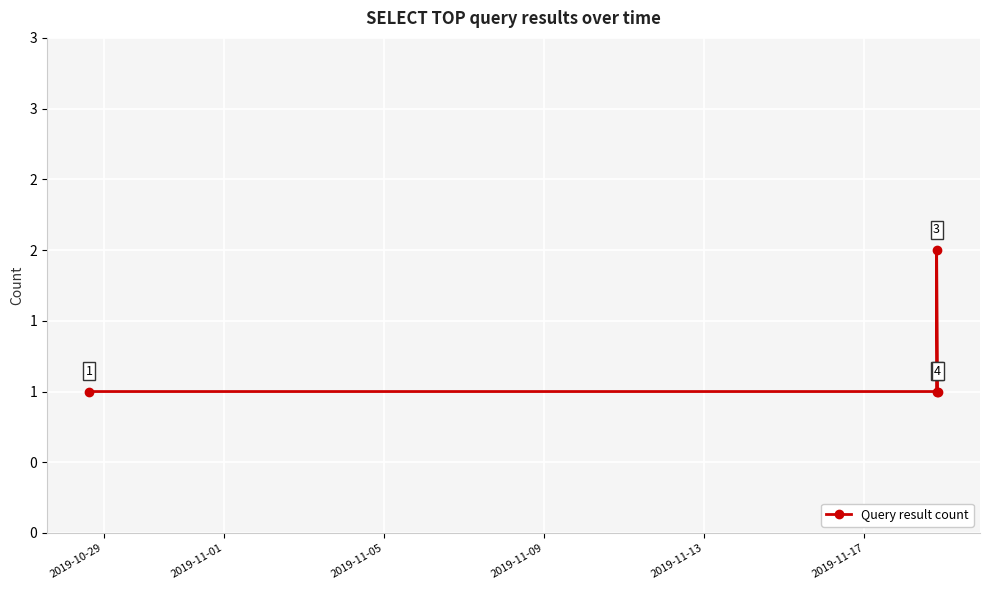

What is the average value?

1